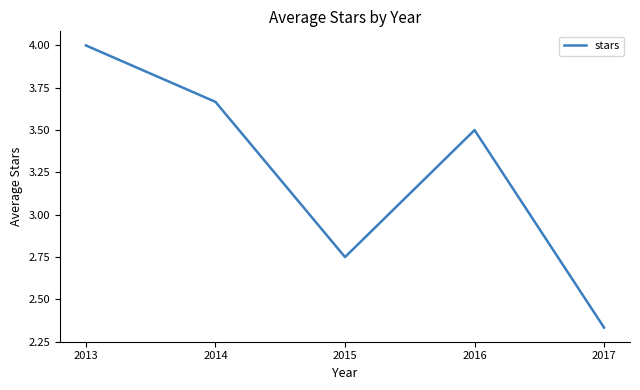

What is the difference between the values at 2014 and 2017?

1.3